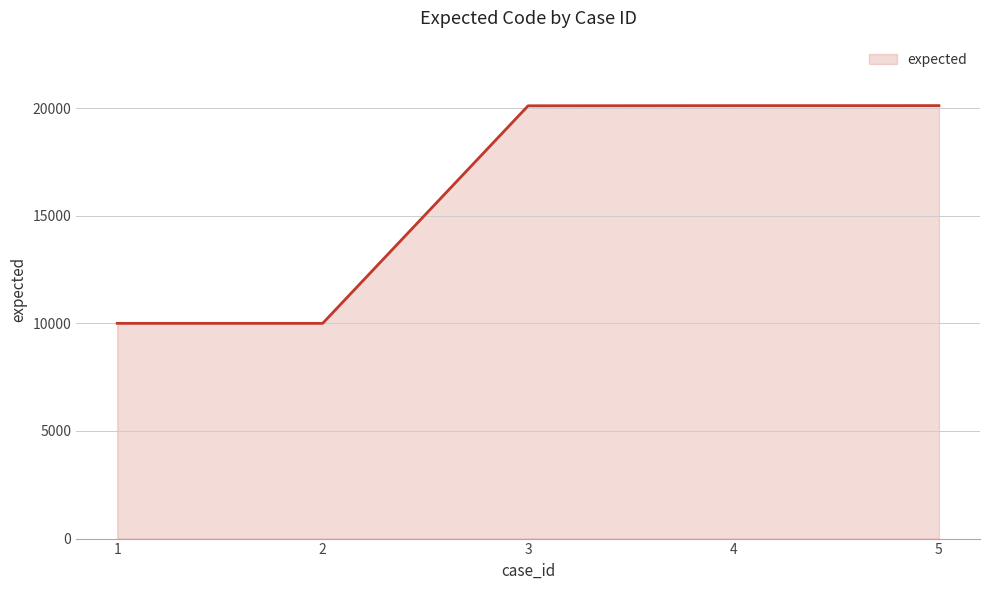

What is the difference between the values at 5 and 2?

10116